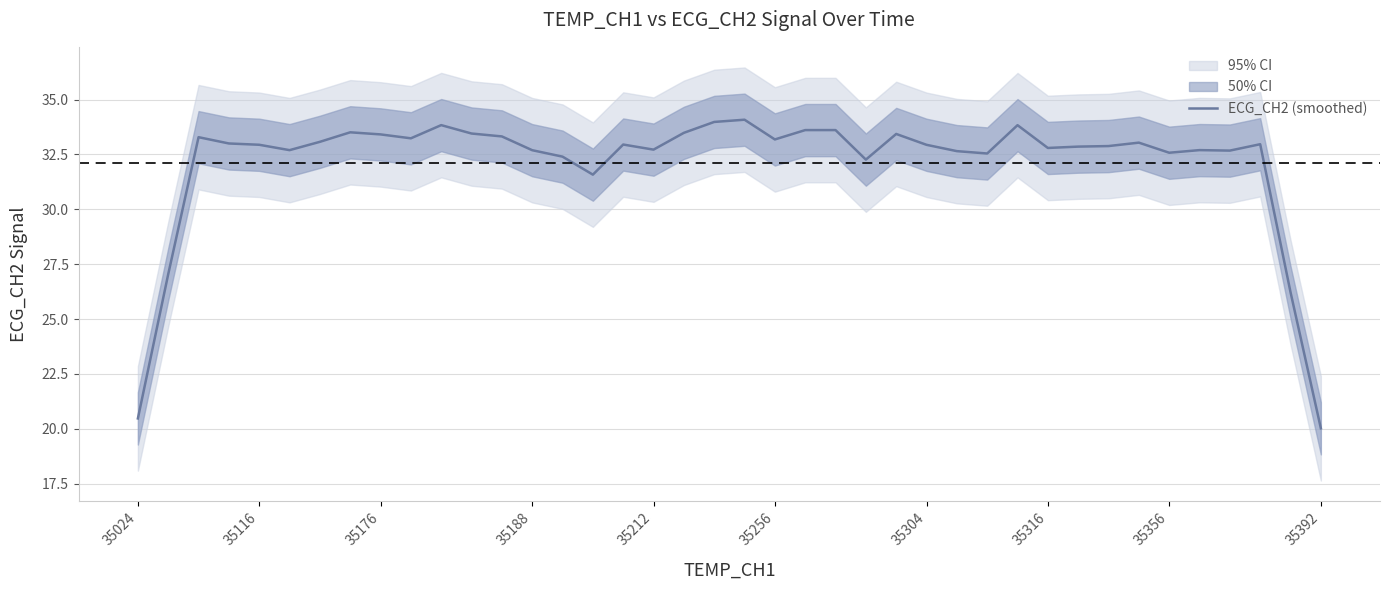

How many interior local peaks (higher than both neighbors) does the data have?

11